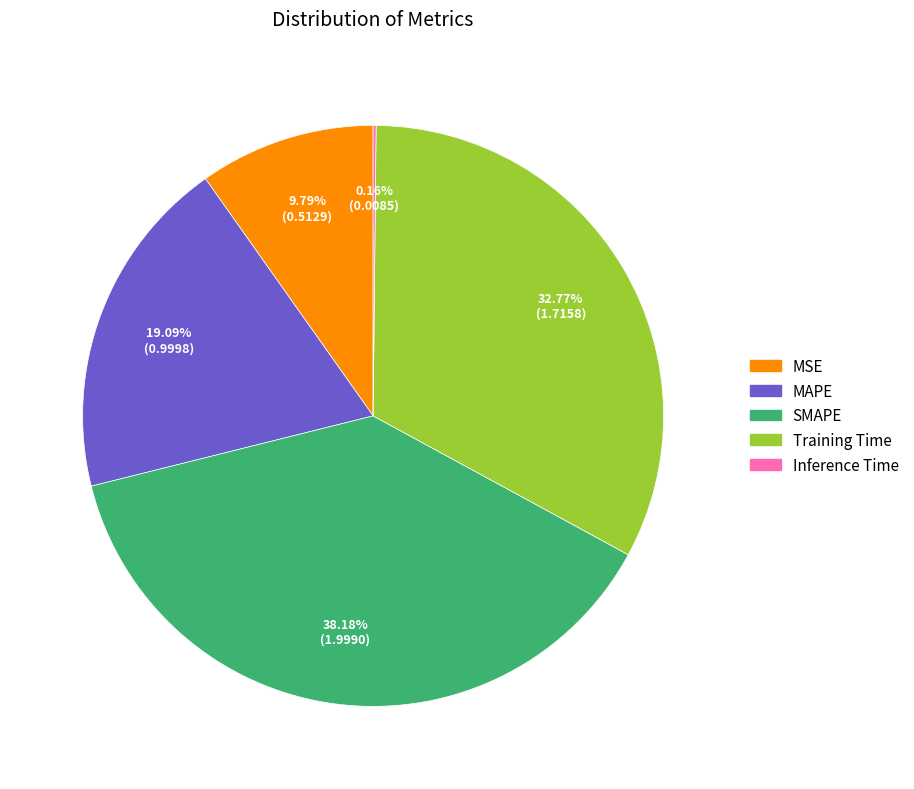

Is there a majority slice in this chart?

No